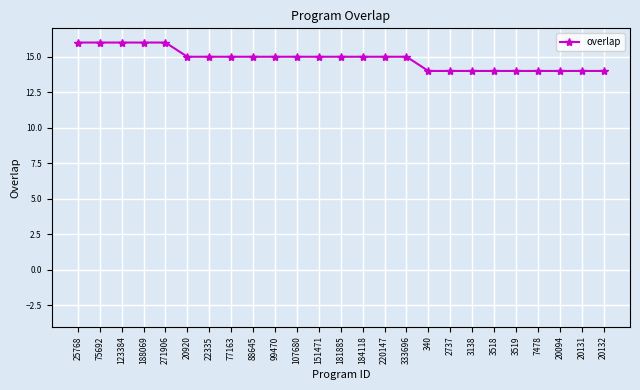

True or false: the data shows 15 at 88645.

True